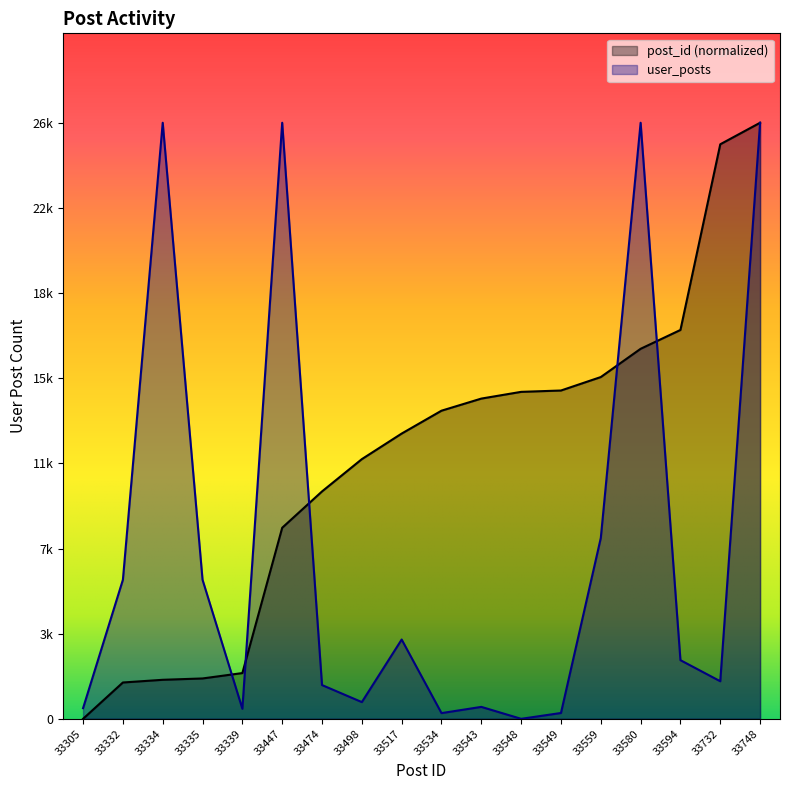

Which series has the largest total across all categories?

post_id